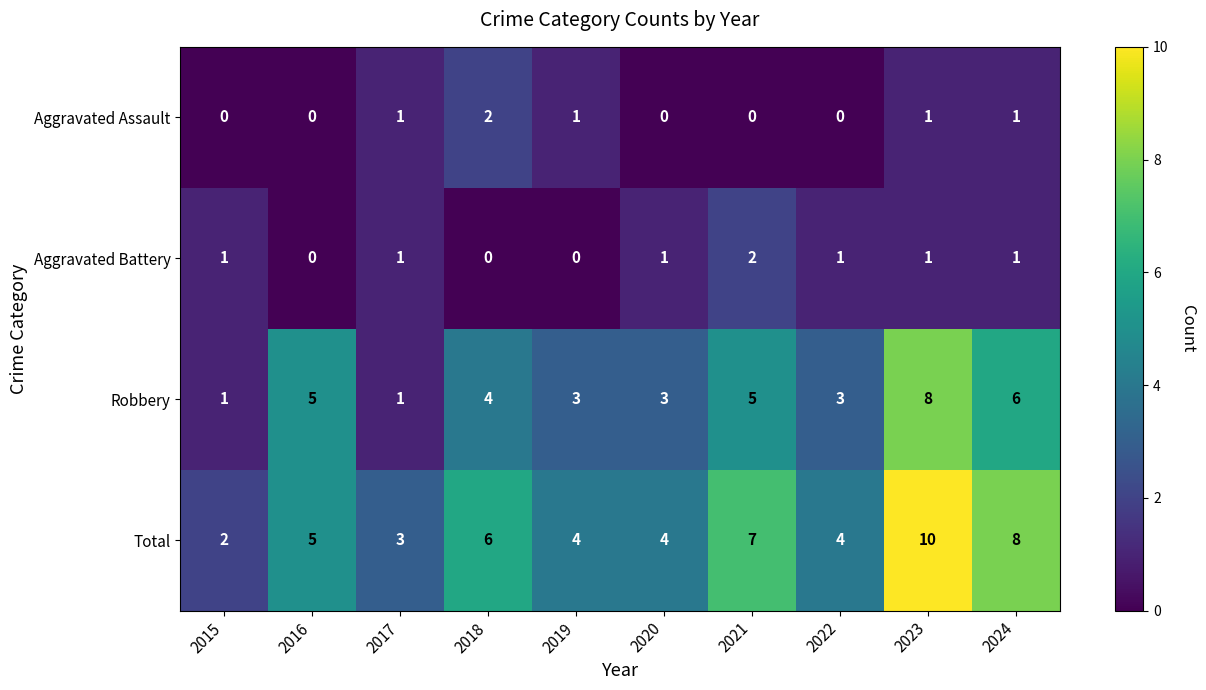

What is the total value across all series at 2015?

4